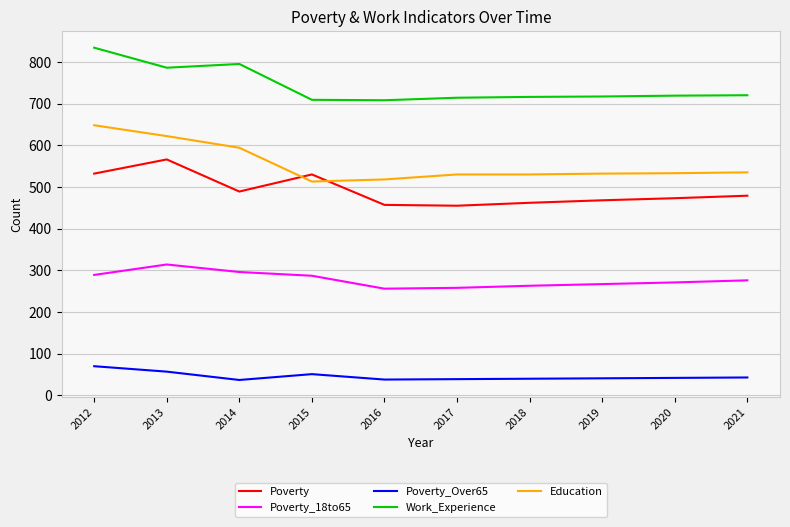

What is the maximum value for Poverty?

566